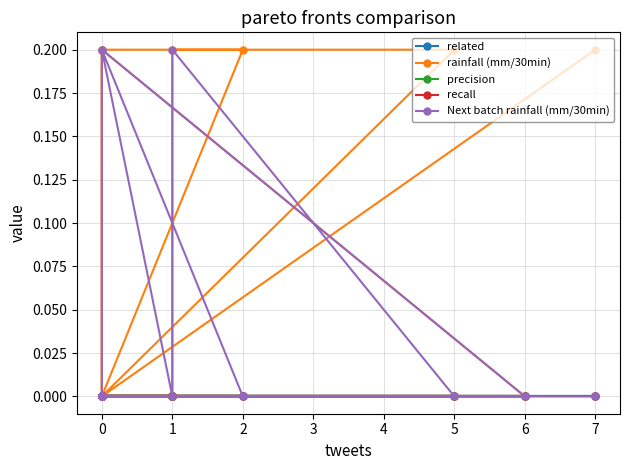

Is it true that Next batch rainfall (mm/30min) equals 0.1 at 0?

False